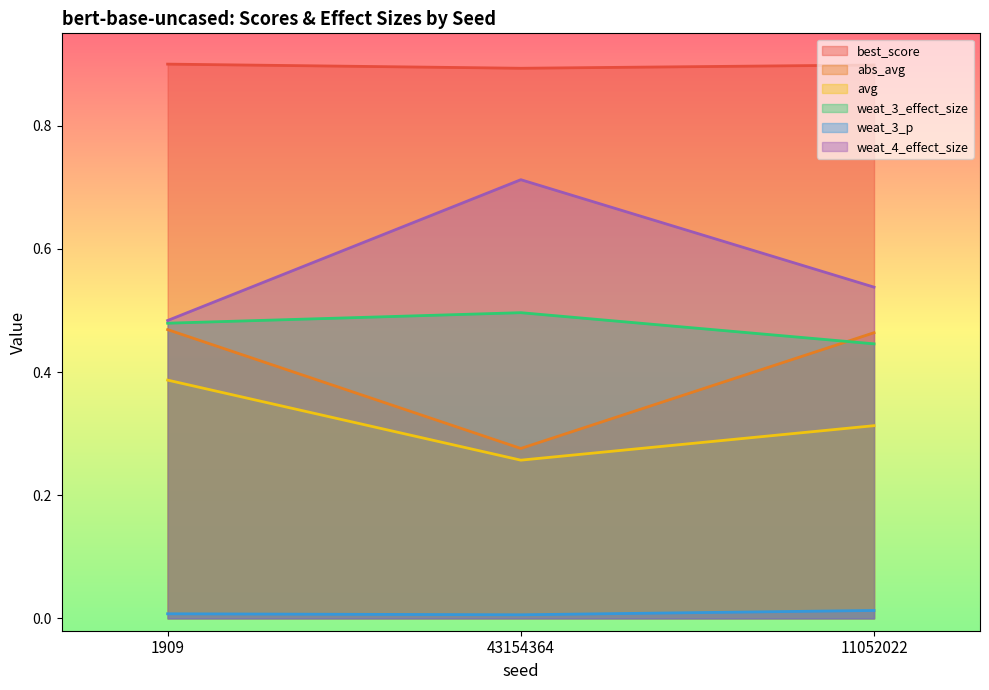

What is the spread (max minus min) of values at 1909?

0.9